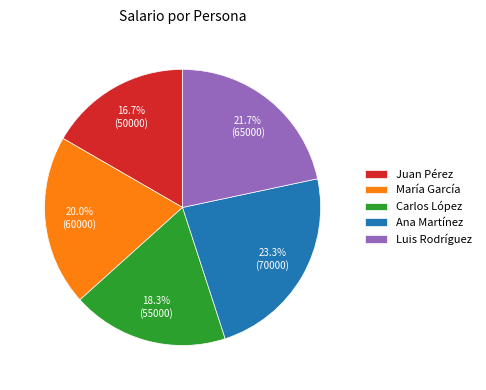

What percentage is NOT represented by Luis Rodríguez?

78.3%